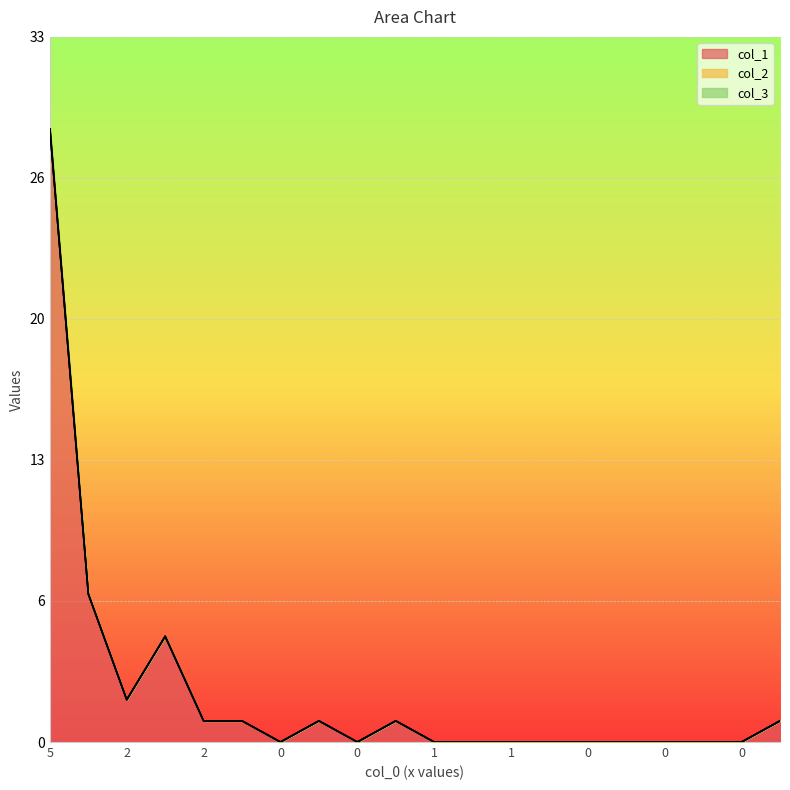

Which series has the largest range (max minus min)?

col_1